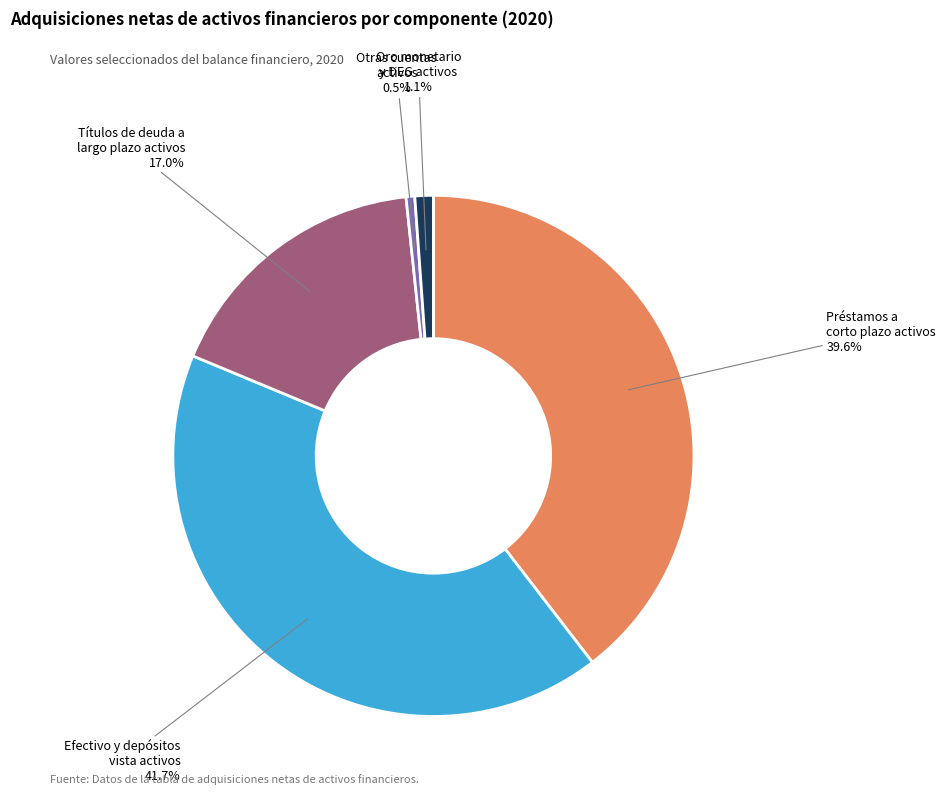

Does any single category account for the majority?

No